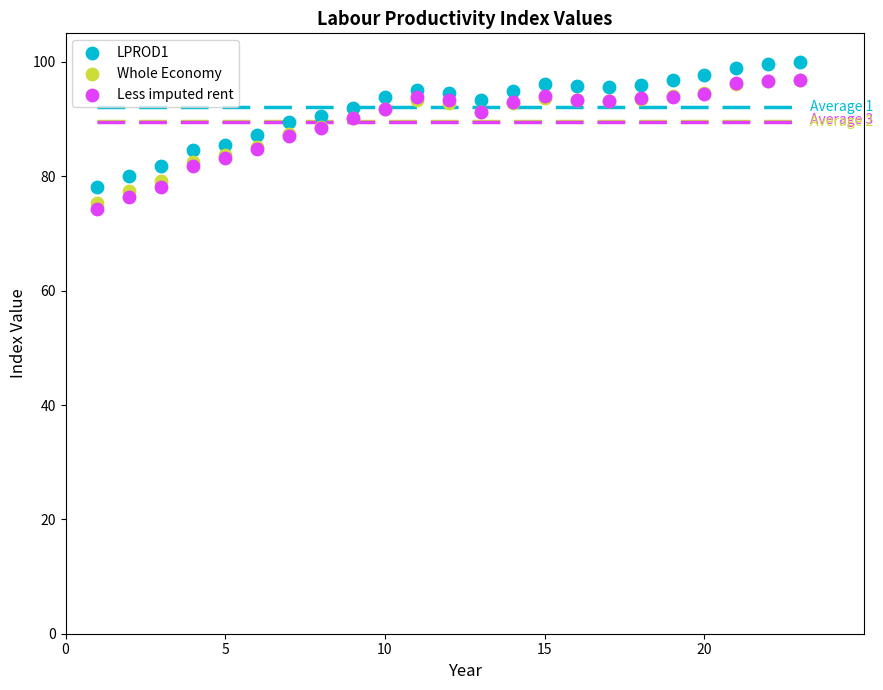

What are all the series names shown in the legend?

LPROD1, Whole Economy, Less imputed rent